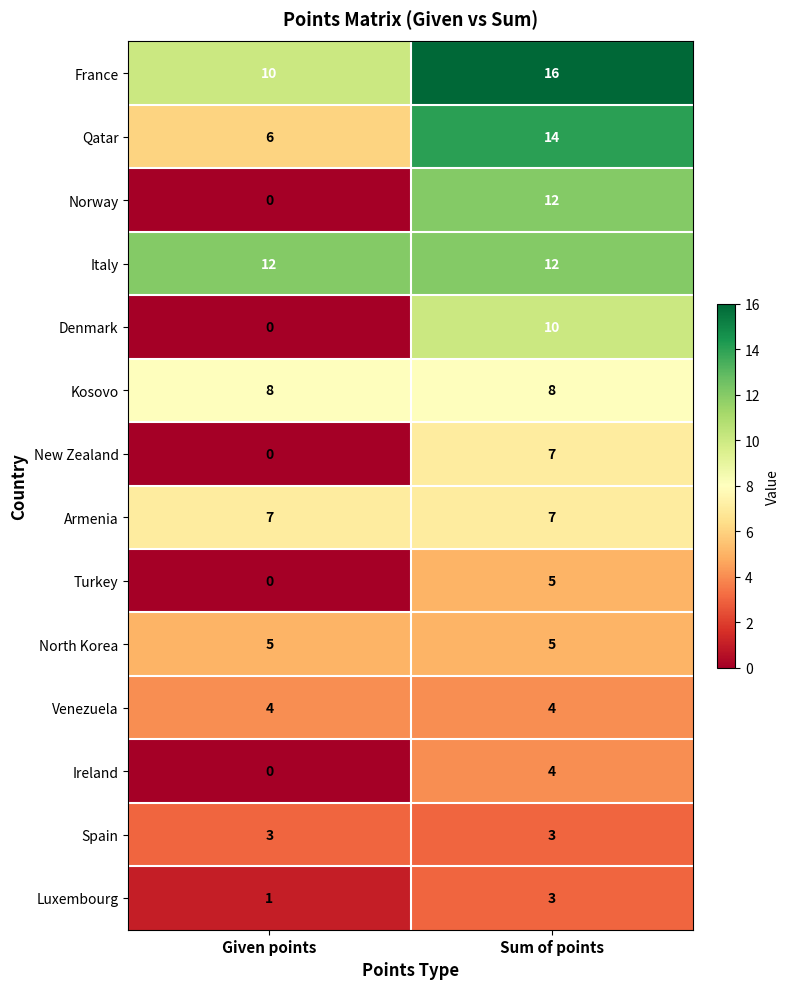

At how many categories does at least one series exceed 2?

2